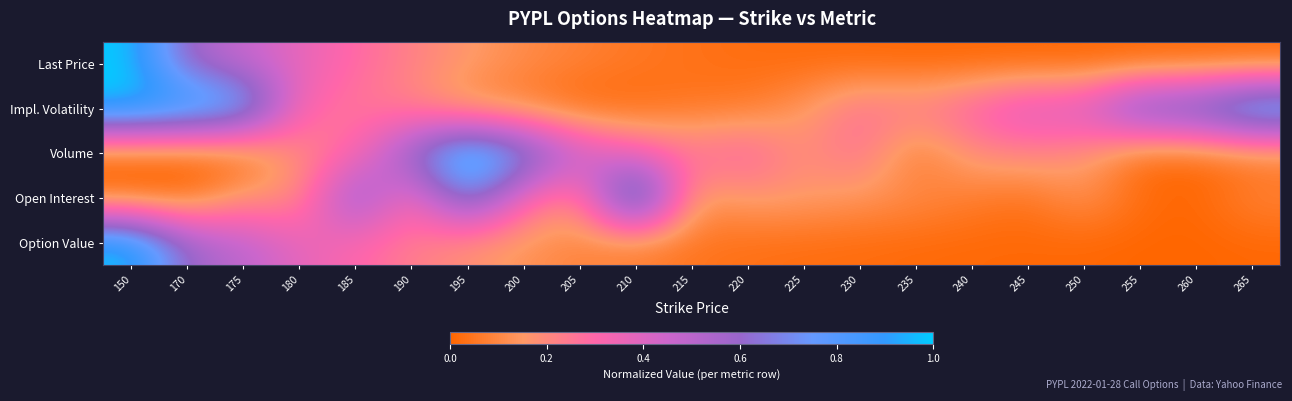

At how many categories does at least one series exceed 0?

21